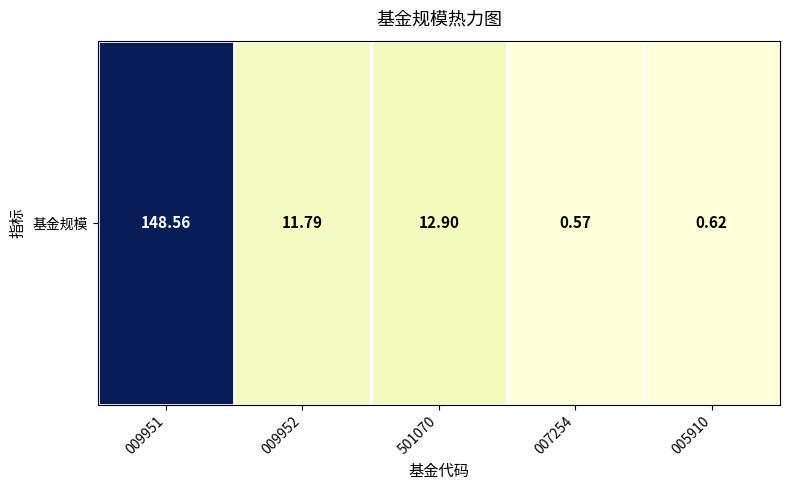

What is the maximum value shown in the chart?

148.6